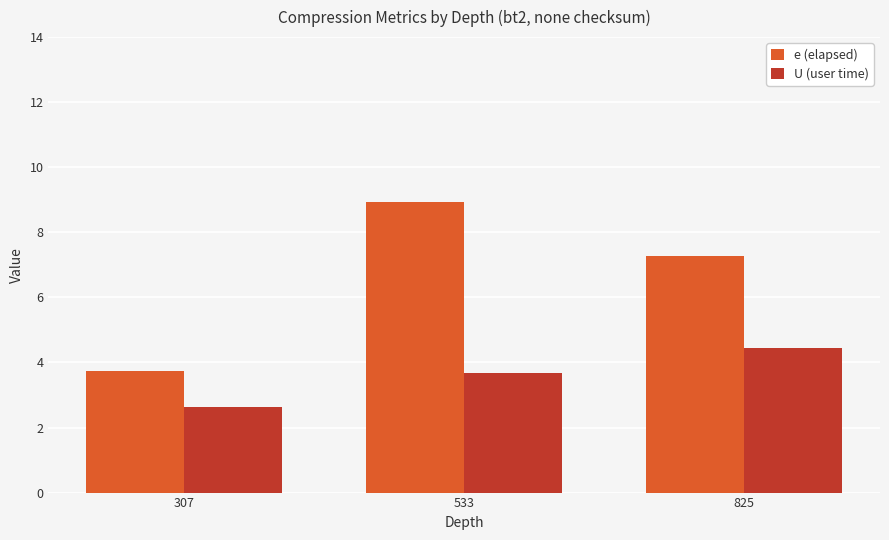

Reading left to right, transcribe all the data shown in this chart.

e (elapsed): 307=3.8	533=8.9	825=7.3
U (user time): 307=2.6	533=3.7	825=4.4